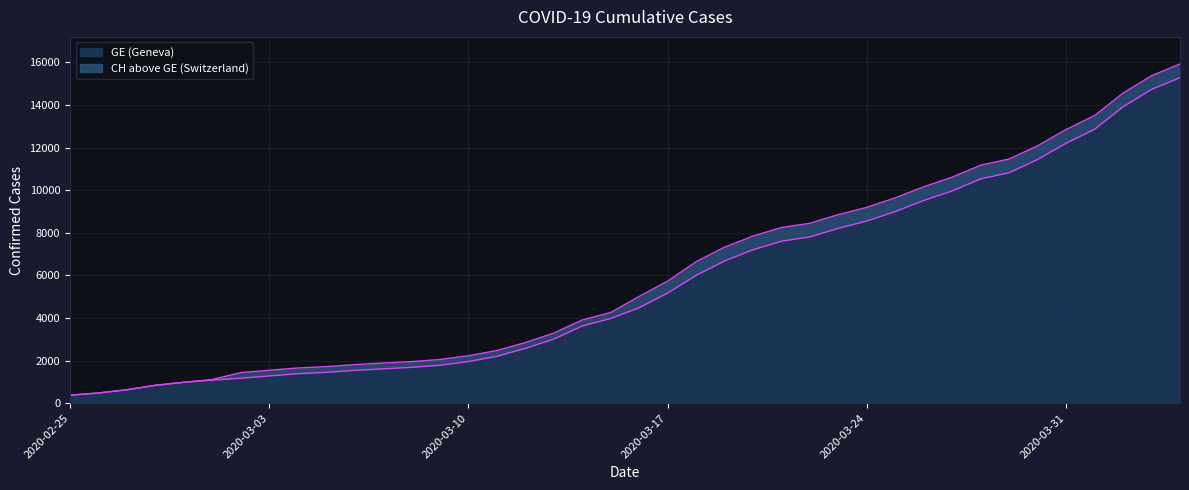

Reading right to left, list all the values displayed in this chart.

CH: 2020-04-04=15926	2020-04-03=15375	2020-04-02=14561	2020-04-01=13505	2020-03-31=12852	2020-03-30=12086	2020-03-29=11467	2020-03-28=11175	2020-03-27=10613	2020-03-26=10162	2020-03-25=9642	2020-03-24=9196	2020-03-23=8855	2020-03-22=8449	2020-03-21=8249	2020-03-20=7847	2020-03-19=7323	2020-03-18=6644	2020-03-17=5731	2020-03-16=5012	2020-03-15=4259	2020-03-14=3908	2020-03-13=3291	2020-03-12=2845	2020-03-11=2472	2020-03-10=2226	2020-03-09=2051	2020-03-08=1952	2020-03-07=1885	2020-03-06=1809	2020-03-05=1715	2020-03-04=1652	2020-03-03=1544	2020-03-02=1436	2020-03-01=1113	2020-02-29=981	2020-02-28=840	2020-02-27=630	2020-02-26=479	2020-02-25=375
GE: 2020-04-04=15284	2020-04-03=14733	2020-04-02=13919	2020-04-01=12863	2020-03-31=12210	2020-03-30=11444	2020-03-29=10825	2020-03-28=10533	2020-03-27=9971	2020-03-26=9520	2020-03-25=9000	2020-03-24=8554	2020-03-23=8213	2020-03-22=7807	2020-03-21=7607	2020-03-20=7205	2020-03-19=6681	2020-03-18=6002	2020-03-17=5174	2020-03-16=4485	2020-03-15=3978	2020-03-14=3627	2020-03-13=3010	2020-03-12=2574	2020-03-11=2201	2020-03-10=1955	2020-03-09=1780	2020-03-08=1681	2020-03-07=1614	2020-03-06=1538	2020-03-05=1447	2020-03-04=1384	2020-03-03=1278	2020-03-02=1171	2020-03-01=1083	2020-02-29=981	2020-02-28=840	2020-02-27=630	2020-02-26=479	2020-02-25=375